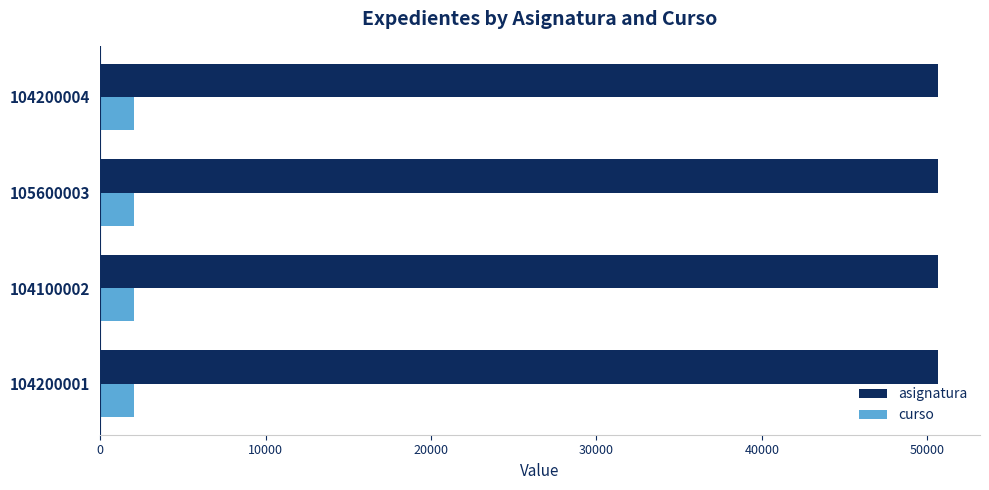

What is the difference between the highest and lowest values at 104200001?

48640